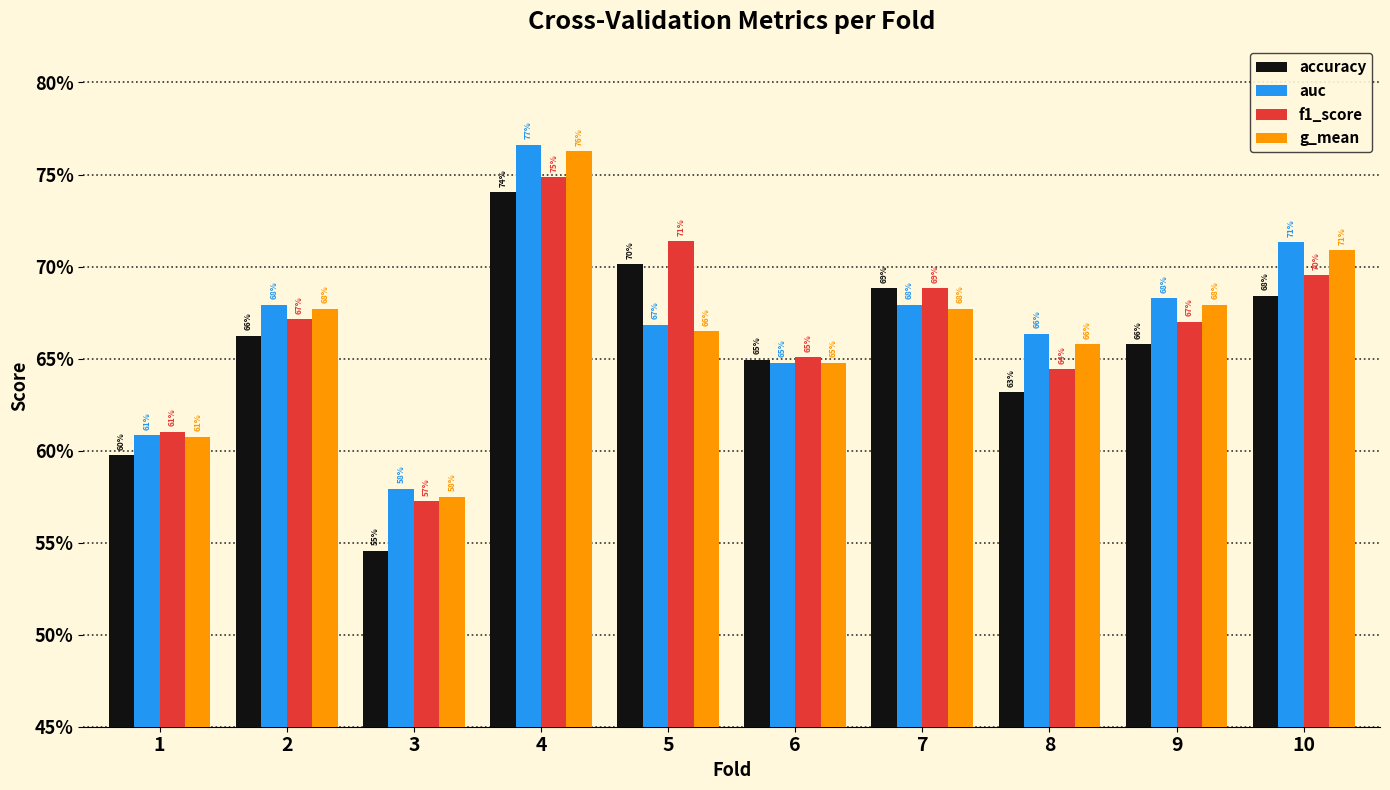

At which category is the sum across all series the highest?

4